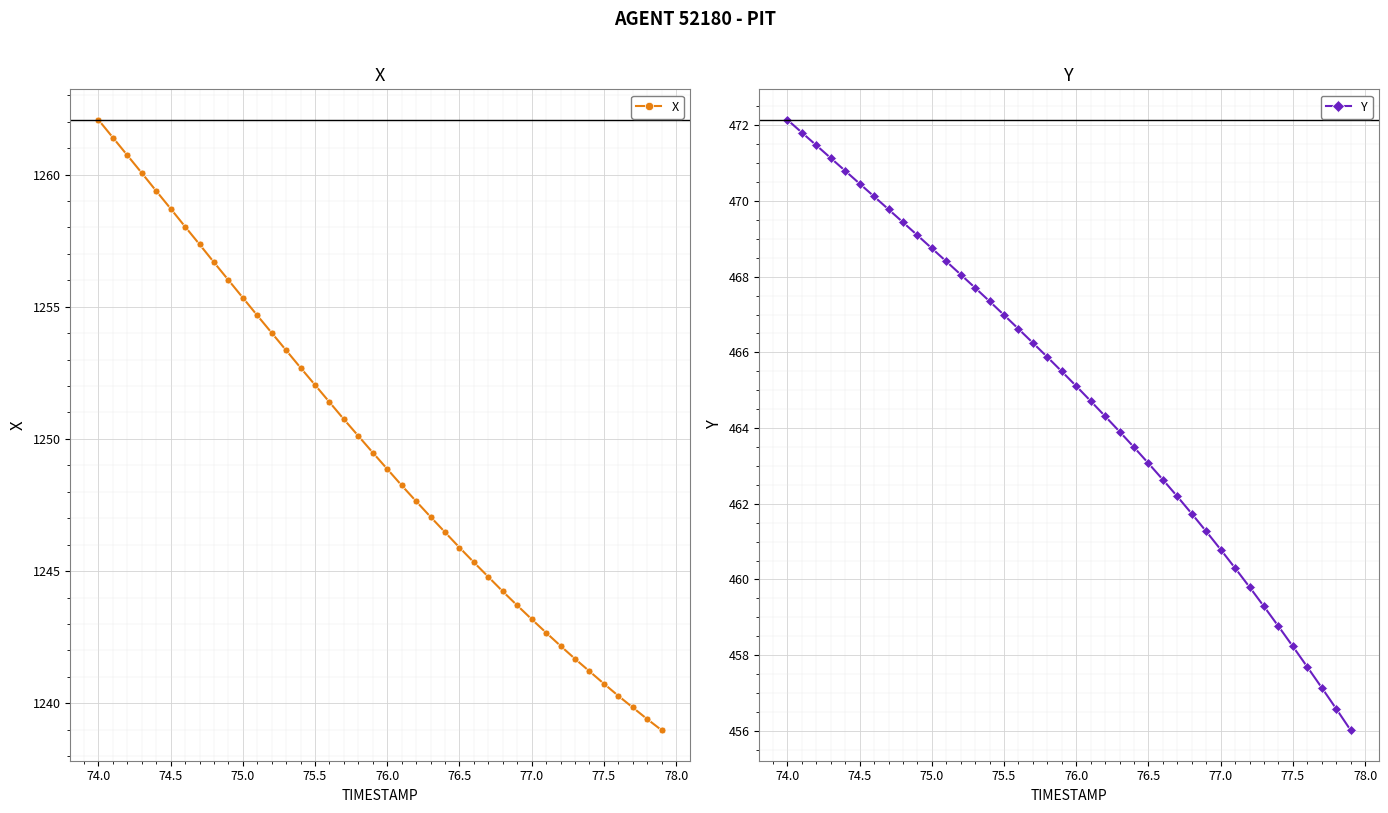

What is the lowest value of the X series?

1239.0